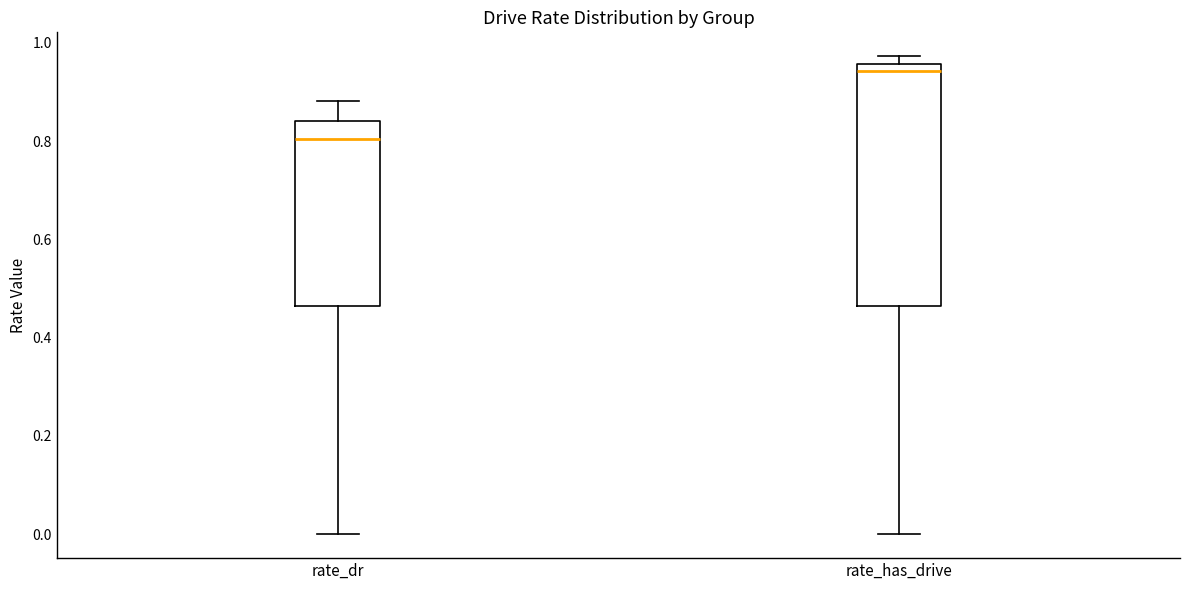

Which box is the tallest, from its lower edge to its upper edge?

rate_has_drive